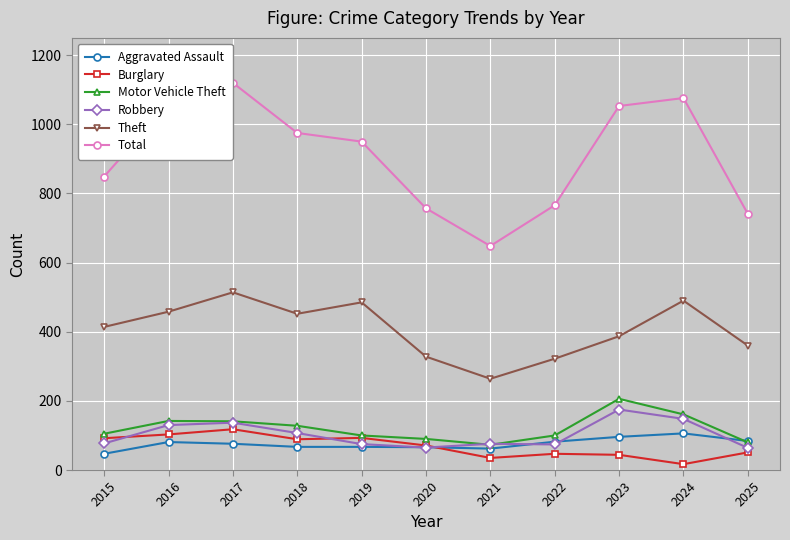

Does the chart display data point markers on the line(s)?

Yes